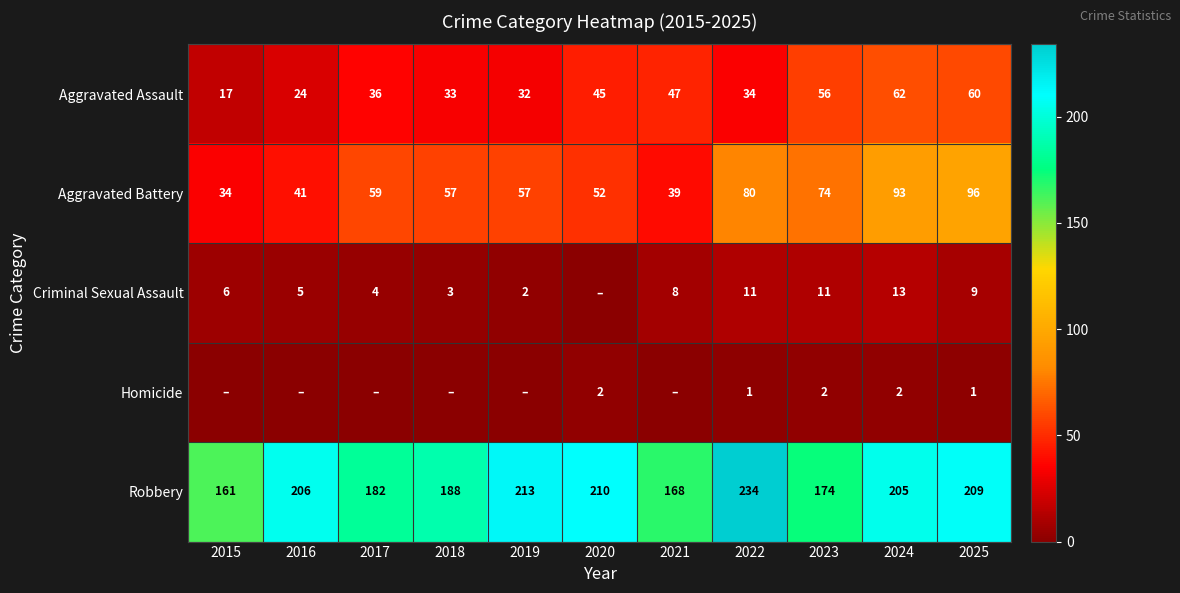

Which category has the lowest value in the Aggravated Assault series?

2015